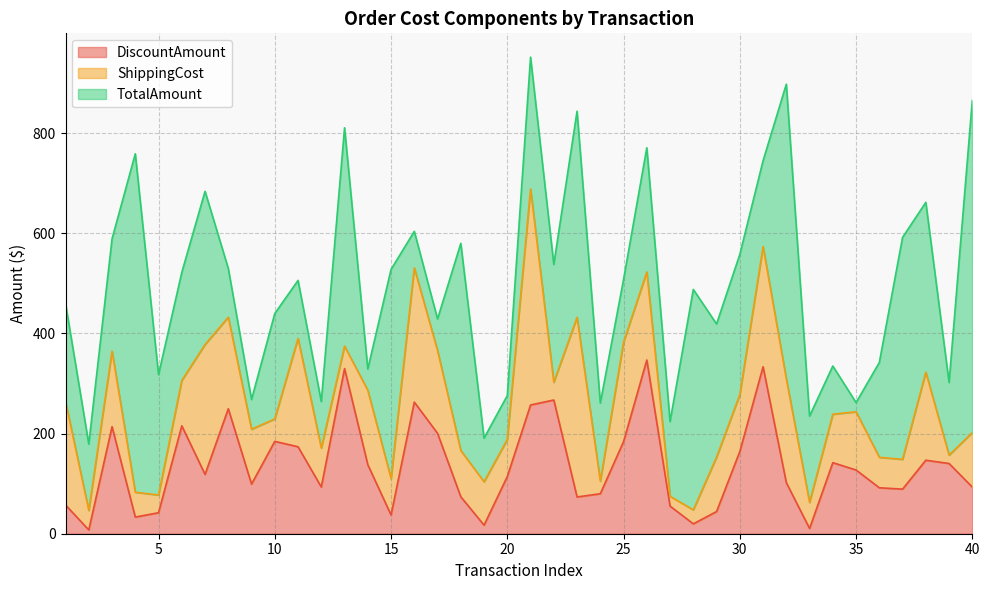

Reading right to left, extract all data points from this chart.

DiscountAmount: 93.2	140.3	146.8	89.1	91.8	127.3	141.9	10.5	102.0	333.6	164.2	44.3	19.8	55.2	347.0	184.0	79.9	73.4	267.1	257.2	114.3	17.1	73.8	200.5	262.9	37.5	137.9	329.9	93.3	173.7	184.5	99.1	249.7	118.5	215.6	41.9	33.3	213.8	7.6	57.4
ShippingCost: 108.9	16.7	175.9	59.5	60.8	116.3	96.8	52.0	207.4	240.0	113.7	108.7	28.0	19.6	175.9	198.8	25.1	358.8	35.4	431.6	74.0	86.7	92.5	165.4	268.1	72.7	148.7	45.0	77.7	216.7	44.9	109.6	182.9	259.5	90.5	35.4	49.6	150.9	38.9	206.6
TotalAmount: 663.9	145.0	339.3	443.4	189.4	18.4	96.3	172.5	588.6	171.4	280.2	266.0	440.3	149.2	248.0	125.2	156.0	411.8	235.5	263.2	87.7	87.2	413.7	63.1	72.9	417.8	42.5	436.1	93.0	115.6	210.6	59.3	97.5	306.0	215.9	240.7	676.1	224.3	132.5	196.0